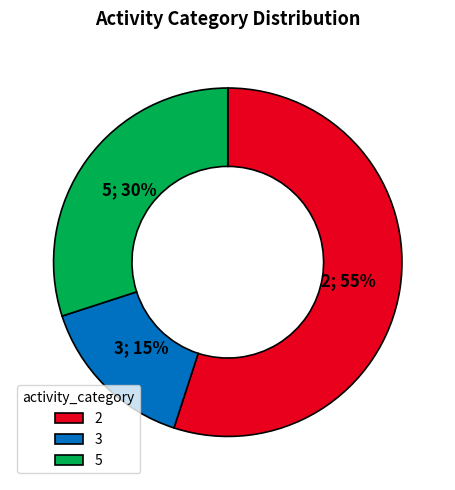

What is the ratio of the value at 5 to the value at 3?

2.0